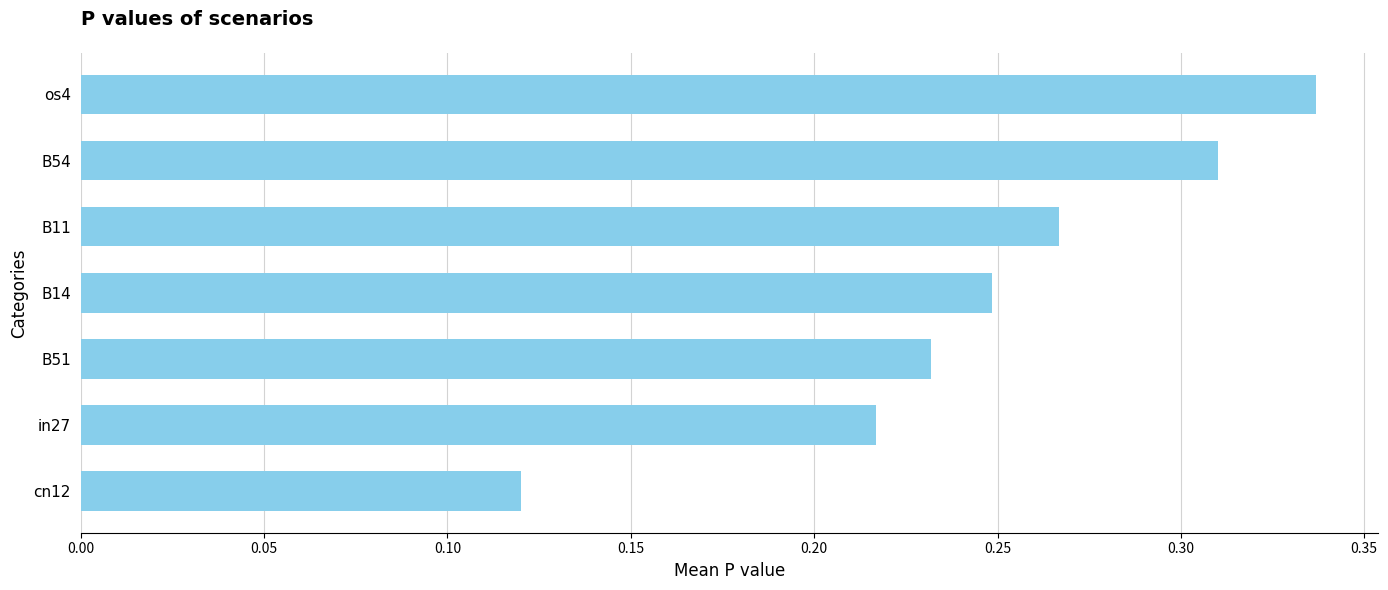

Between cn12 and B54, which is larger?

B54